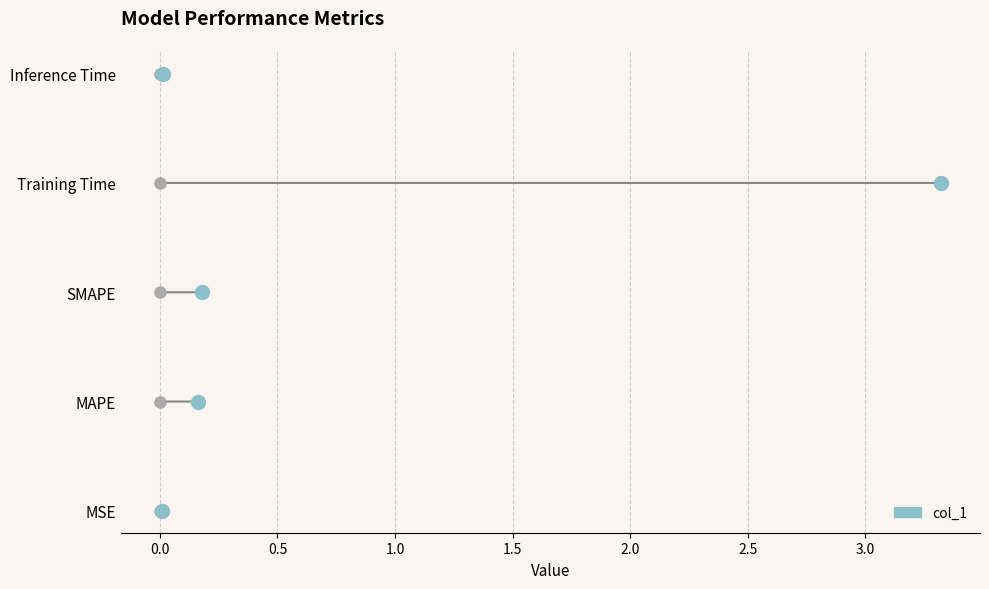

Reading left to right, extract all data points from this chart.

MSE=0.0	MAPE=0.2	SMAPE=0.2	Training Time=3.3	Inference Time=0.0